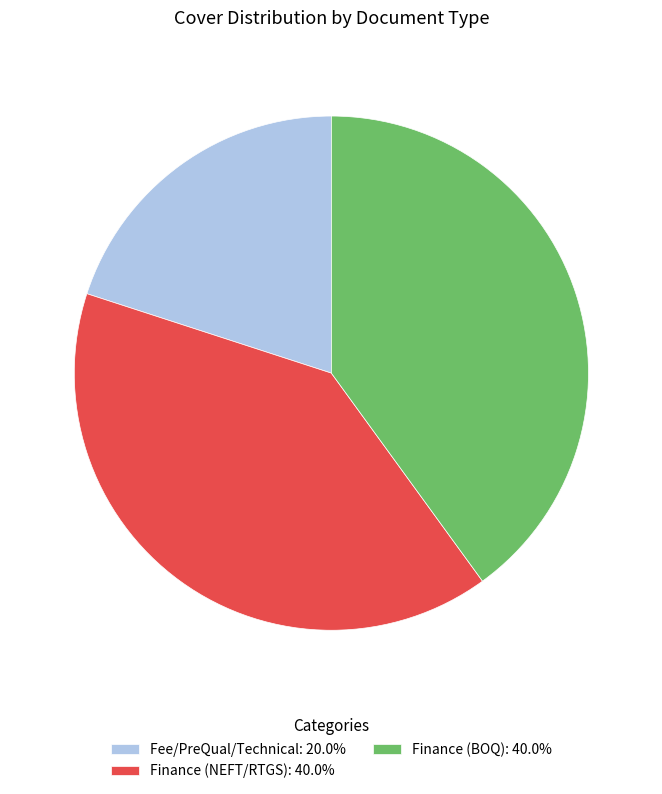

Do Finance (BOQ): 40.0% and Finance (NEFT/RTGS): 40.0% together represent more than half of the pie?

Yes